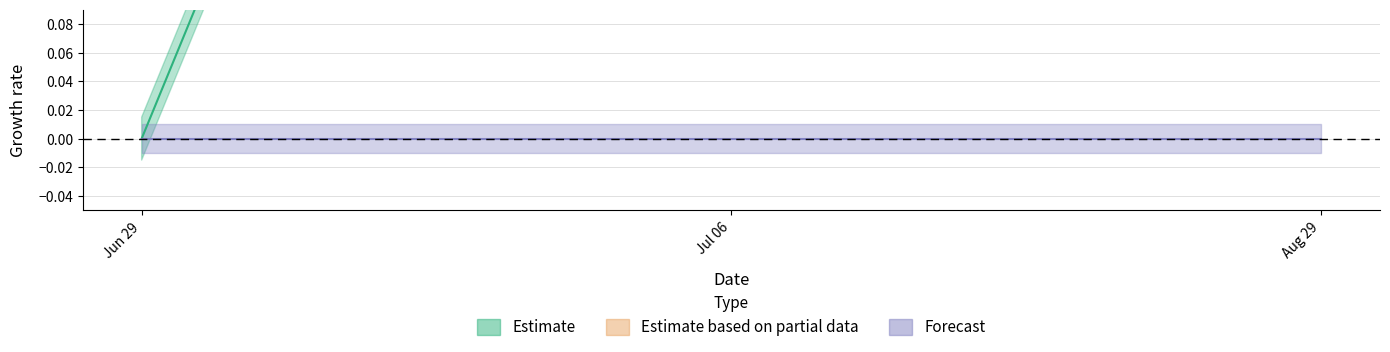

List the labels in order of value, smallest first.

Jun 29, Jul 06, Aug 29